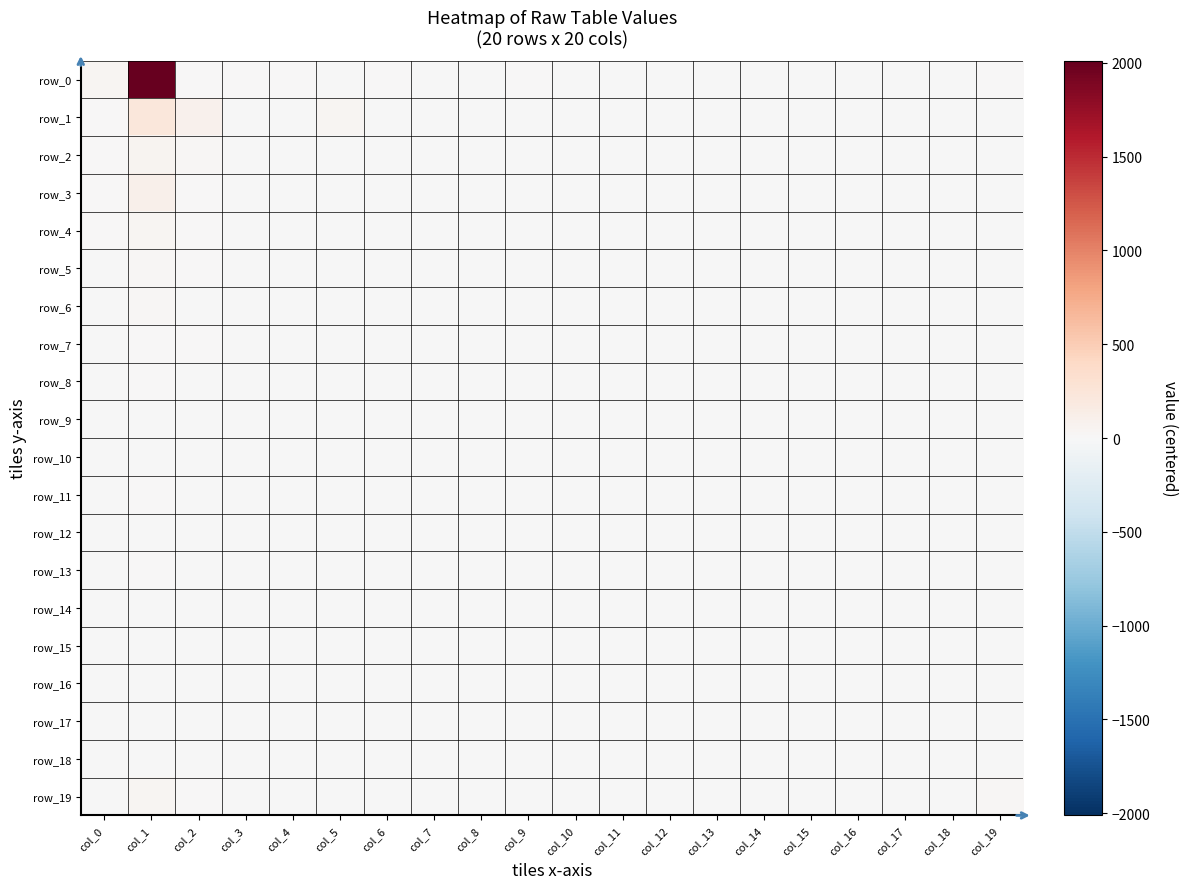

True or false: row_7 has a value of -8.3 at col_16.

True